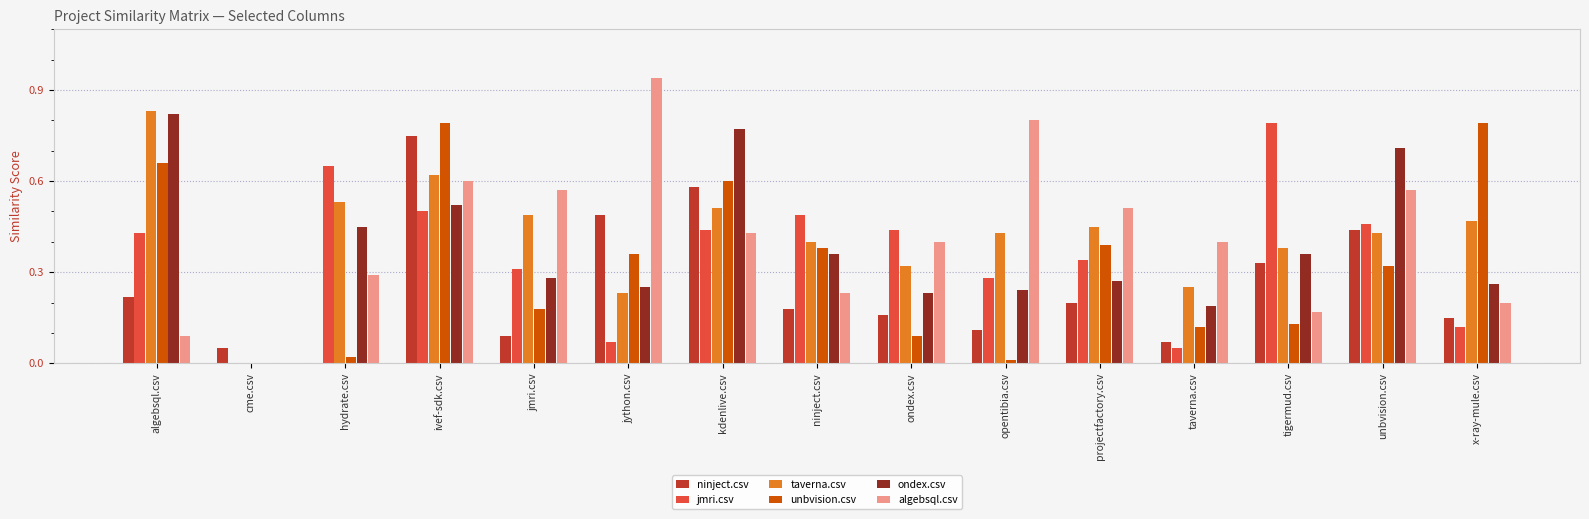

At which category is the sum across all series the highest?

ivef-sdk.csv